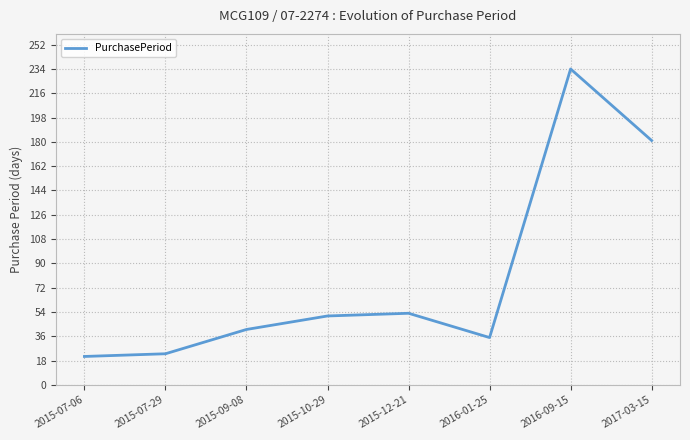

True or false: the data has more than 2 interior local peaks.

False